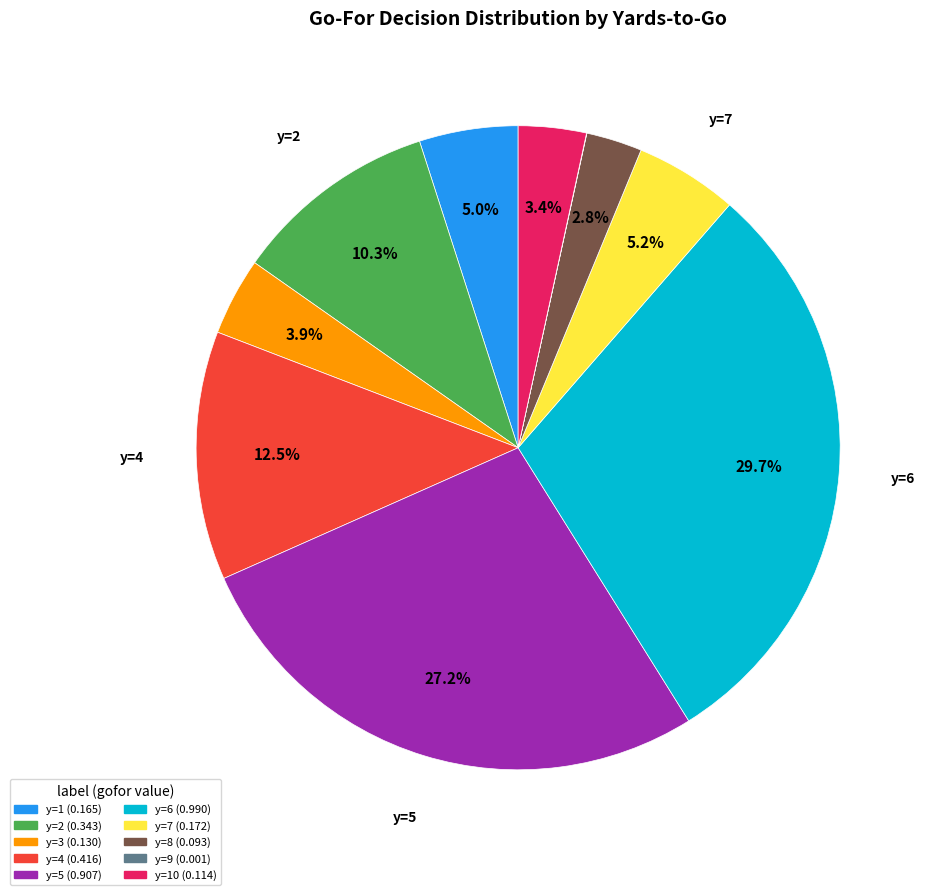

Is there any slice that represents more than half of the pie?

No